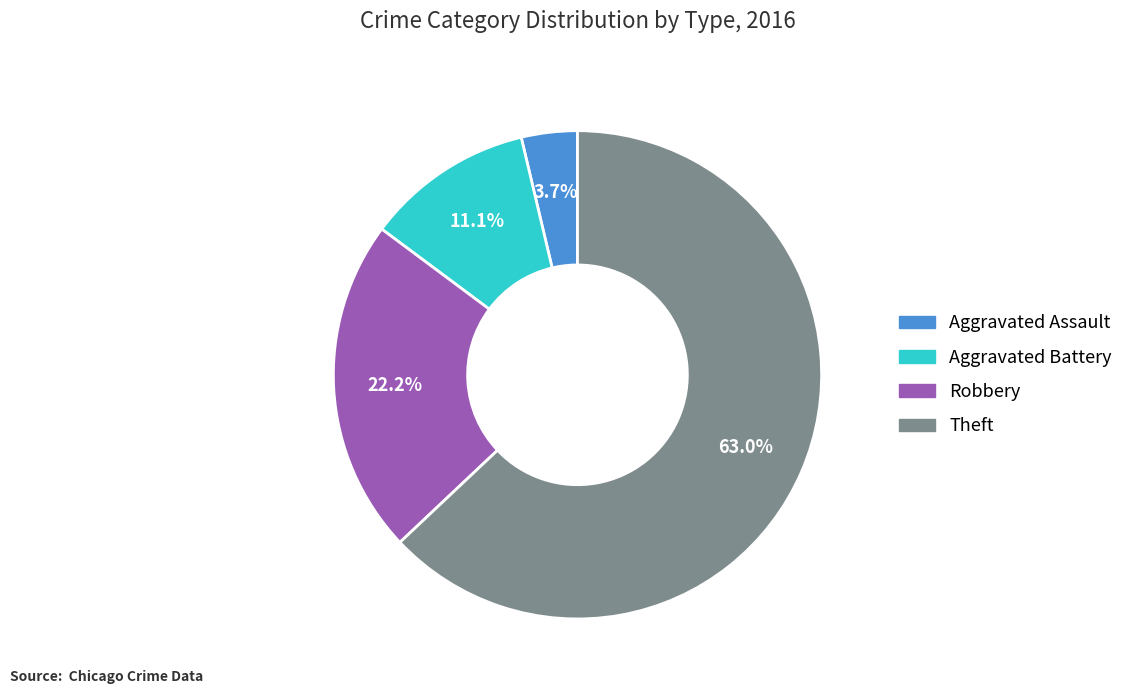

What is the majority slice?

Theft